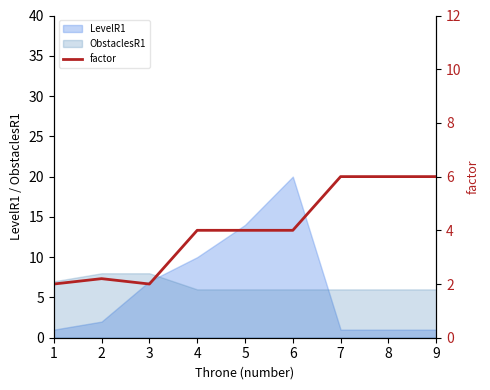

True or false: ObstaclesR1 has a value of 8 at 2.

True